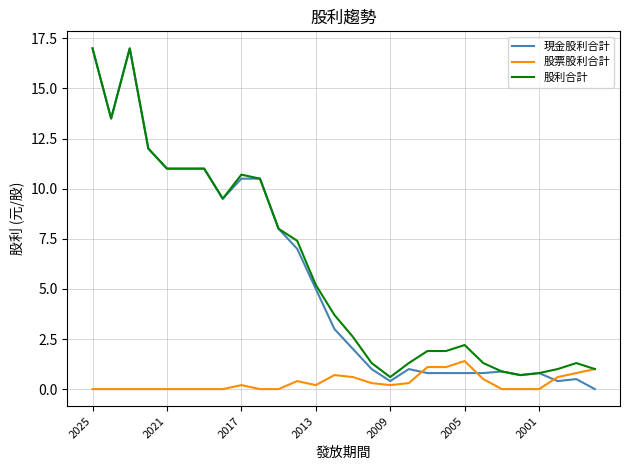

Which series has the largest range (max minus min)?

現金股利合計